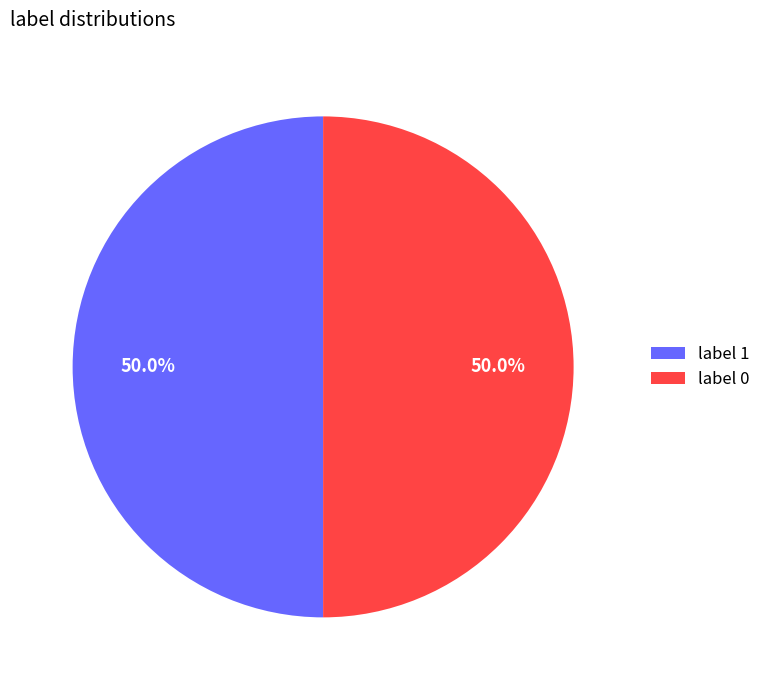

What percentage do label 0 and label 1 together represent?

100.0%